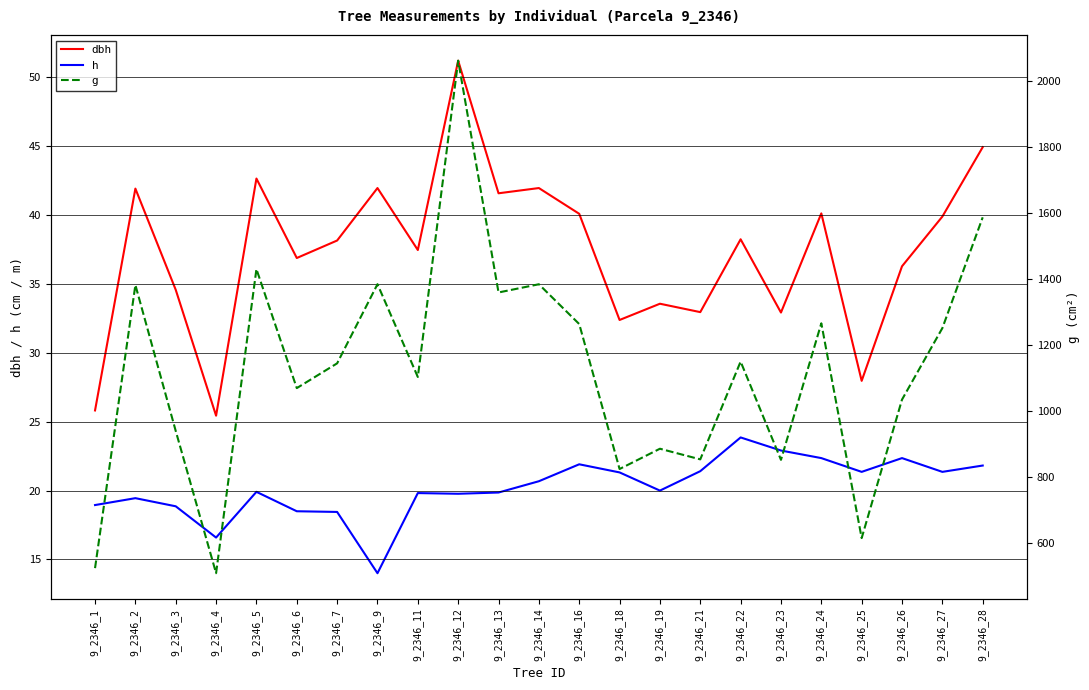

True or false: h has more than 0 points higher than both neighbors.

True